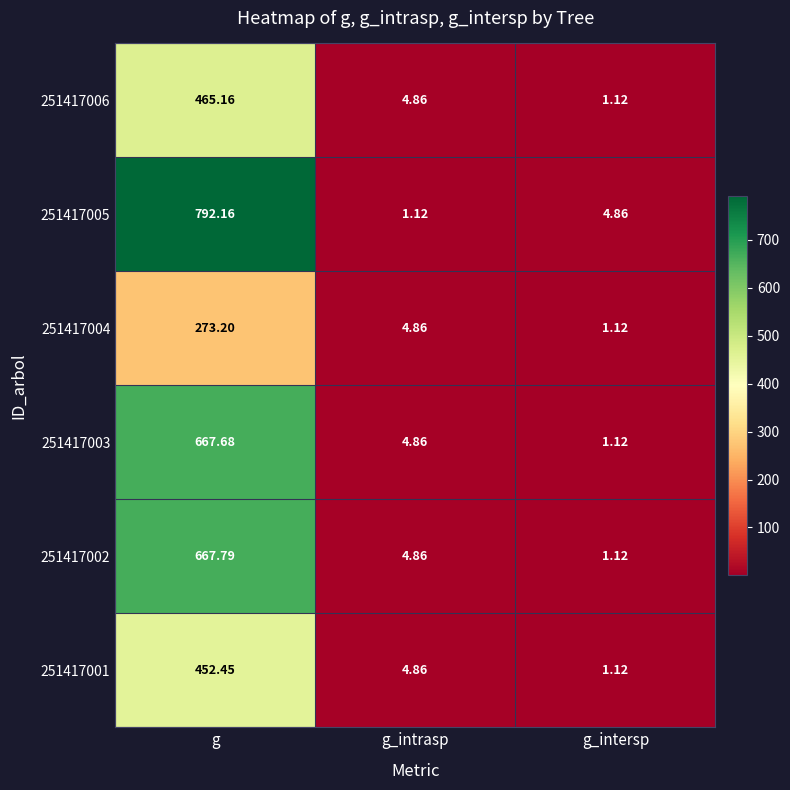

At which category is the sum across all series the highest?

g